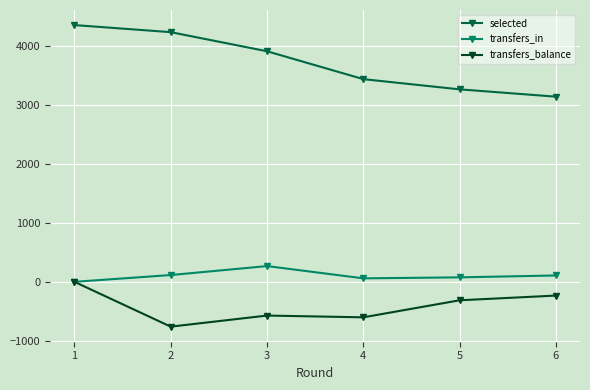

True or false: transfers_balance and selected intersect in this chart.

False